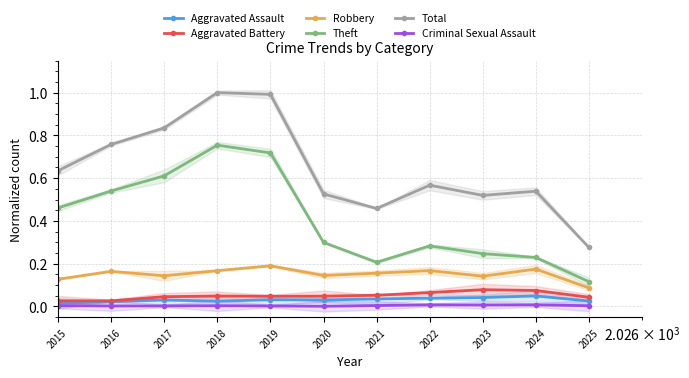

Reading left to right, transcribe all the data shown in this chart.

Aggravated Assault: 0.0	0.0	0.0	0.0	0.0	0.0	0.0	0.0	0.0	0.0	0.0
Aggravated Battery: 0.0	0.0	0.0	0.0	0.0	0.0	0.1	0.1	0.1	0.1	0.0
Robbery: 0.1	0.2	0.1	0.2	0.2	0.1	0.2	0.2	0.1	0.2	0.1
Theft: 0.5	0.5	0.6	0.8	0.7	0.3	0.2	0.3	0.2	0.2	0.1
Total: 0.6	0.8	0.8	1.0	1.0	0.5	0.5	0.6	0.5	0.5	0.3
Criminal Sexual Assault: 0.0	0.0	0.0	0.0	0.0	0.0	0.0	0.0	0.0	0.0	0.0